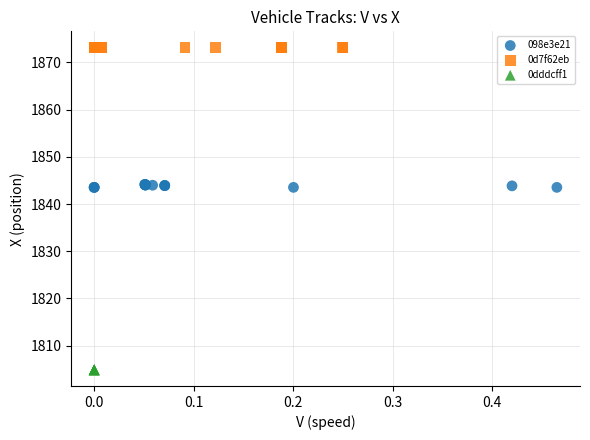

Which series reaches the maximum Y coordinate?

0d7f62eb